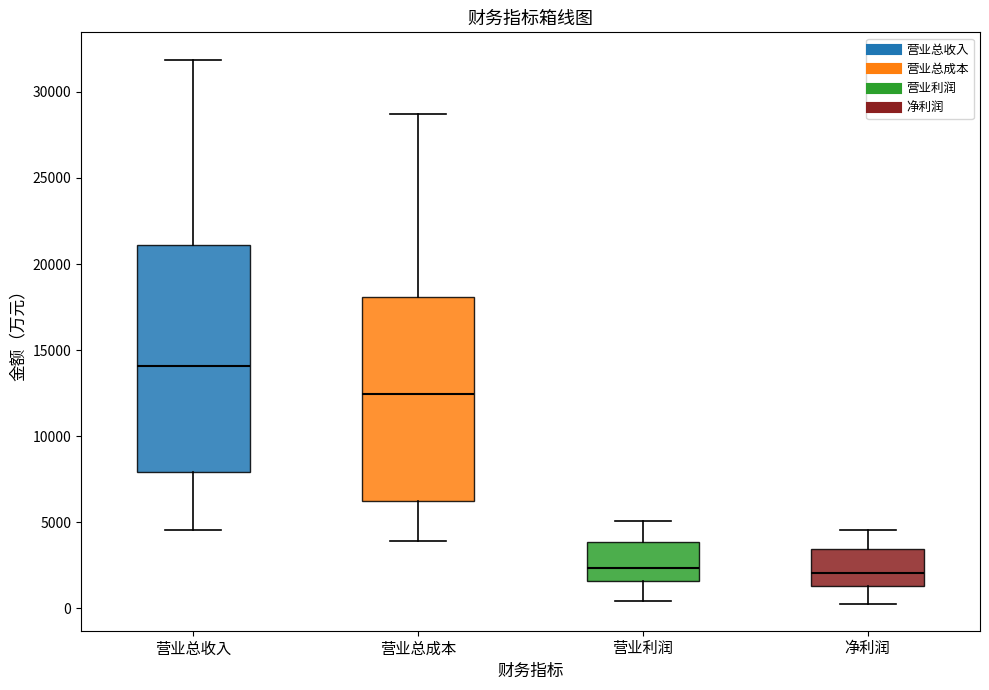

Reading left to right, transcribe this box plot: for each box, give where its median line is, the range the box spans, and where its two whiskers end, as read against the y-axis. The values are not printed on the chart, so give them approximately, as read against the axis.

营业总收入: median 14000, box 8000 to 21000, whiskers 4500 to 32000
营业总成本: median 12500, box 6000 to 18000, whiskers 4000 to 28500
营业利润: median 2500, box 1500 to 4000, whiskers 500 to 5000
净利润: median 2000, box 1500 to 3500, whiskers 500 to 4500